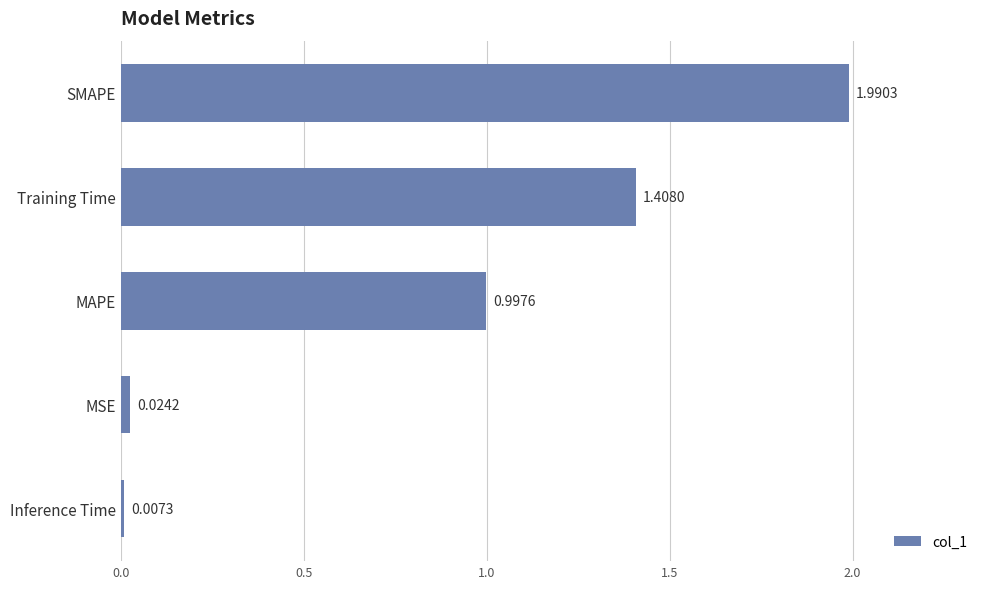

Which has a higher value, MSE or SMAPE?

SMAPE